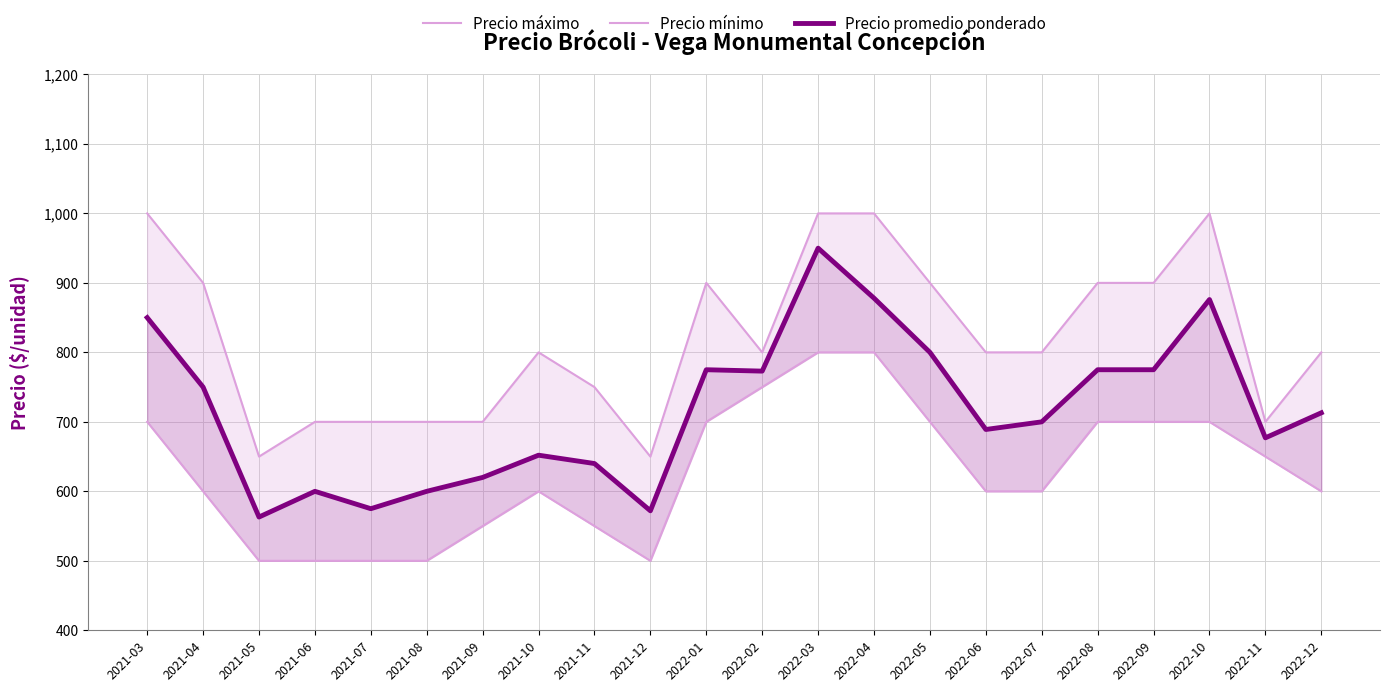

What are all the series names shown in the legend?

Precio máximo, Precio mínimo, Precio promedio ponderado